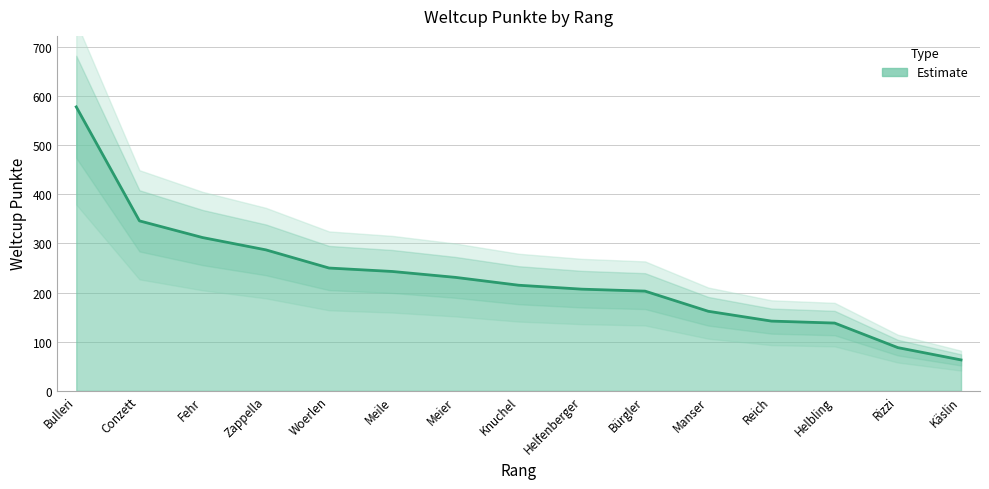

What position from the right is Käslin?

1